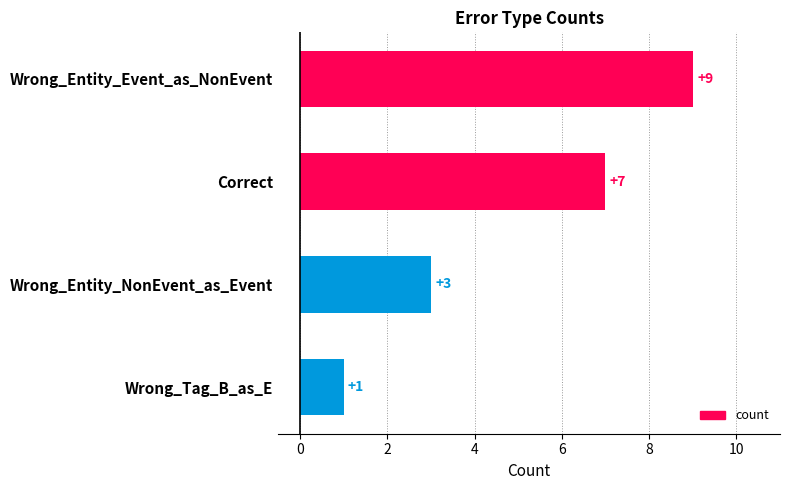

What is the ratio of the value at Wrong_Entity_NonEvent_as_Event to the value at Correct?

0.4